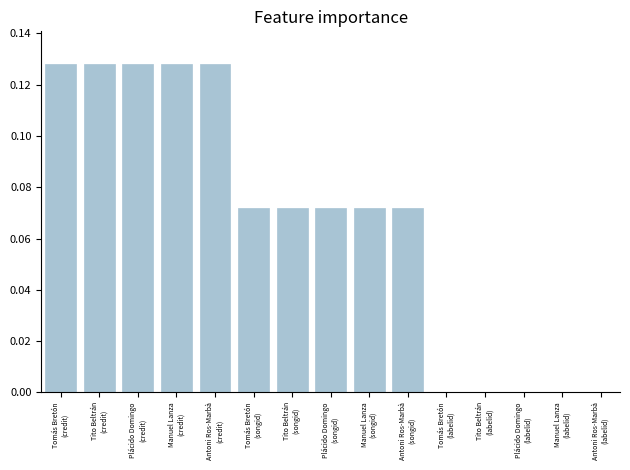

What is the sum of all values?

1.0